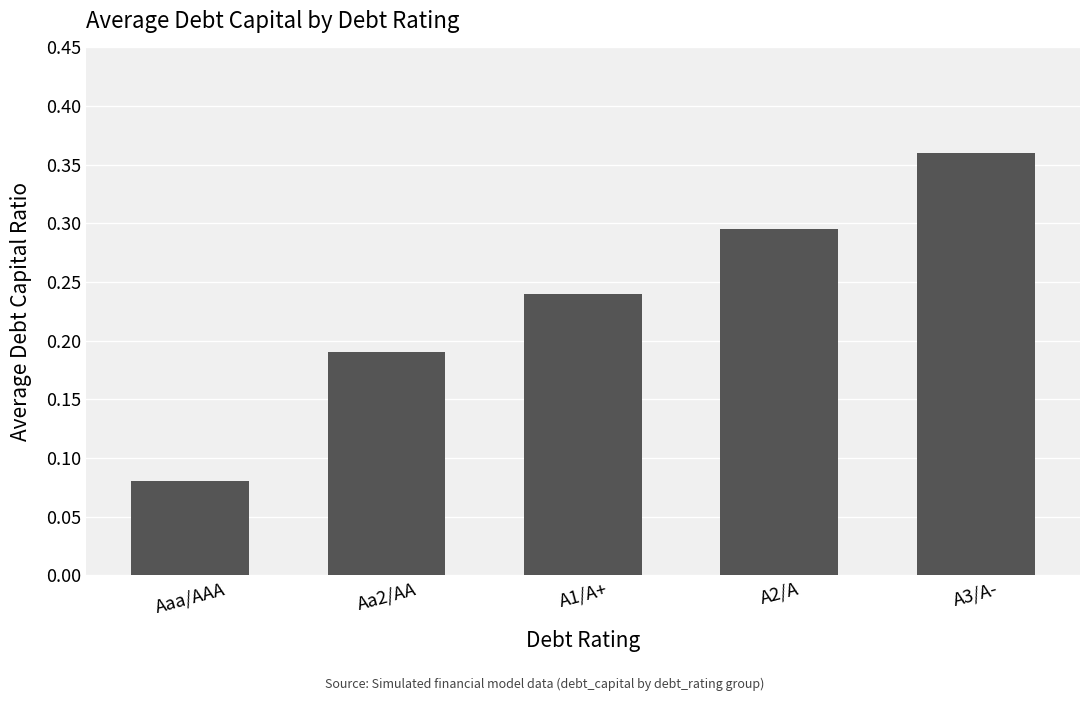

Rank the categories by value from highest to lowest.

A3/A-, A2/A, A1/A+, Aa2/AA, Aaa/AAA